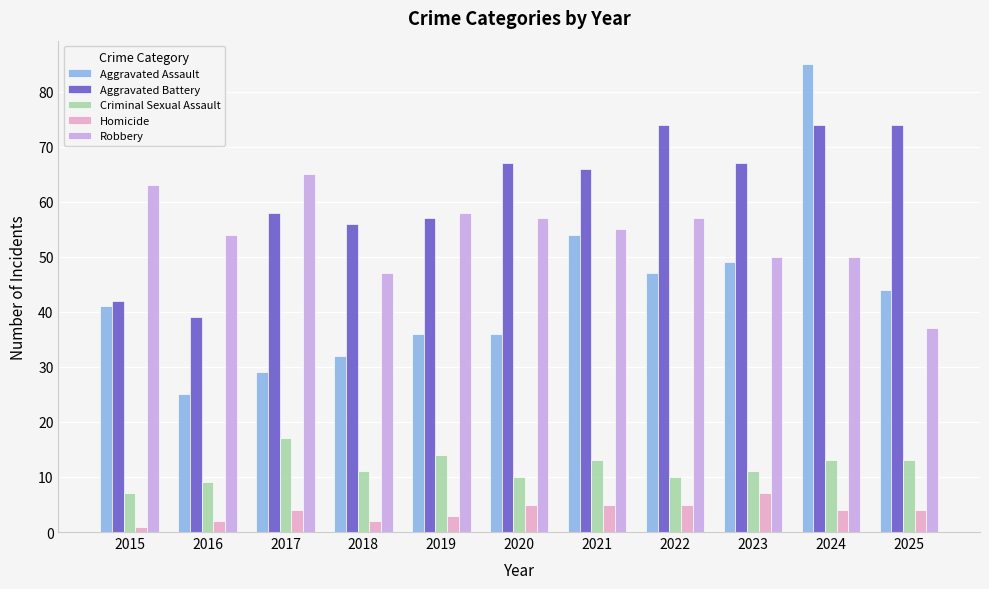

How many categories are shown in the chart?

11